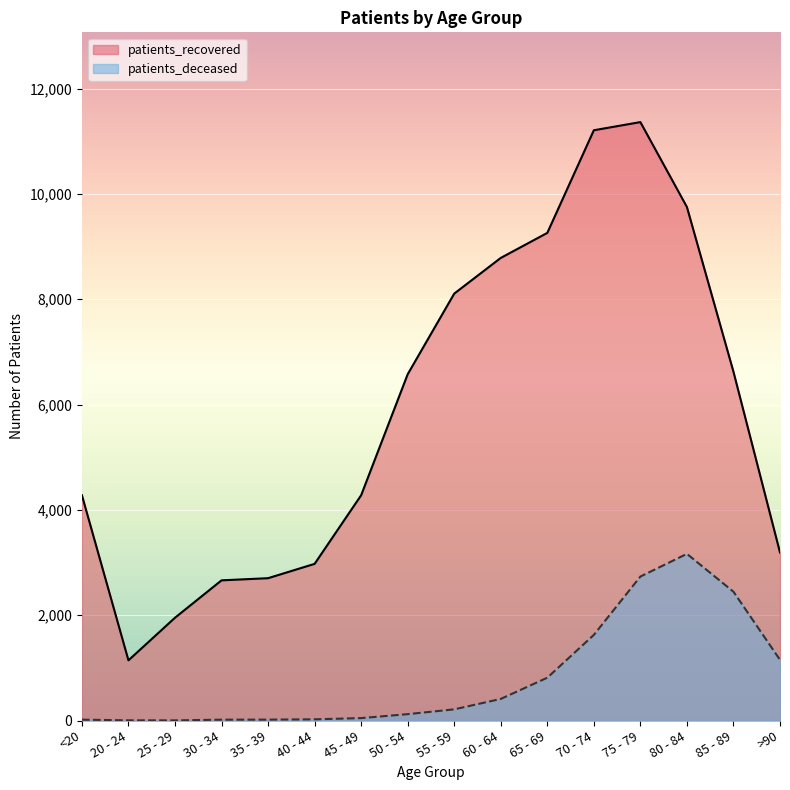

What are all the series names shown in the legend?

patients_recovered, patients_deceased